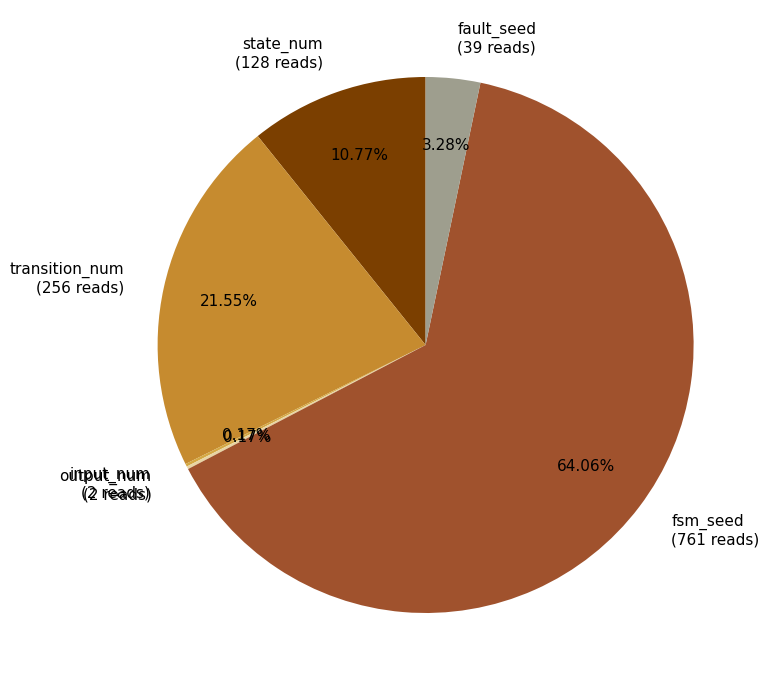

What is the ratio of the value at fsm_seed to the value at transition_num?

3.0